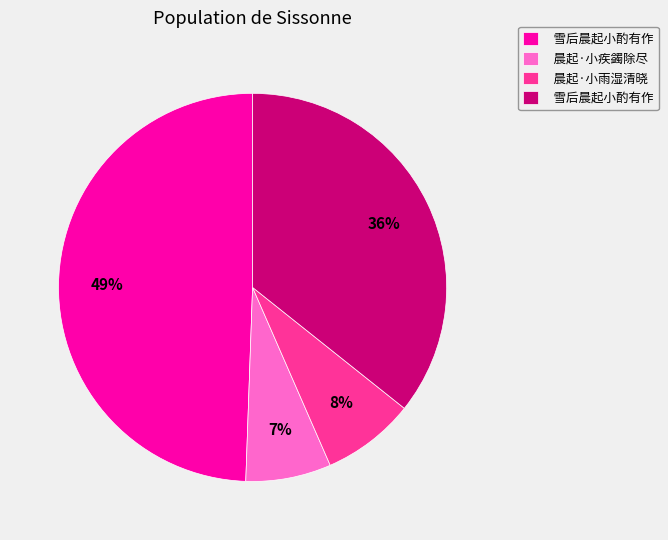

To the nearest percent, what is the average slice percentage?

25%